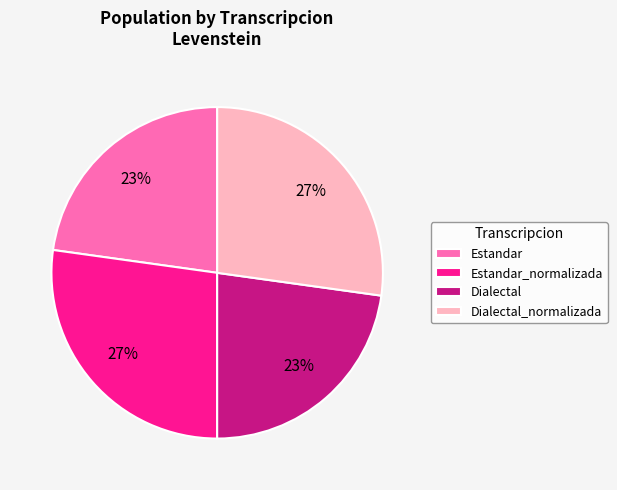

Is Dialectal_normalizada the majority of the pie?

No